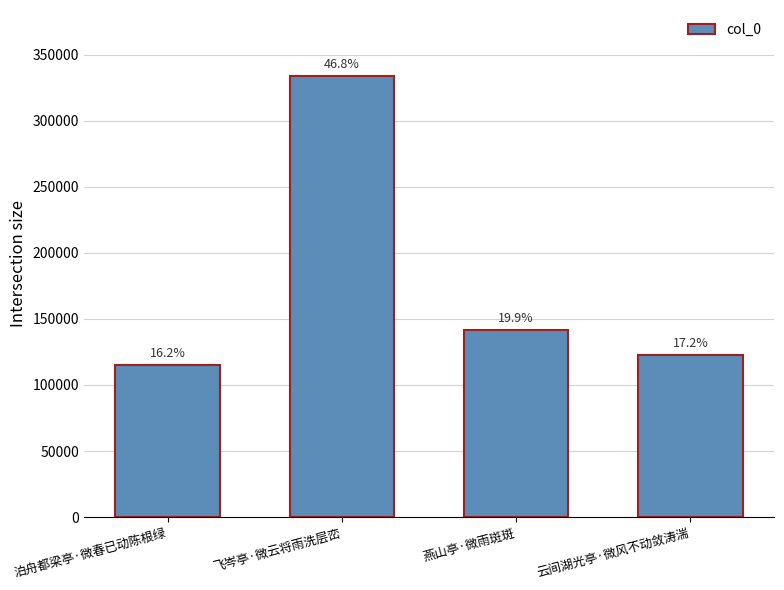

What value does the data have at 云间湖光亭·微风不动敛涛湍, to the nearest 100?

122600